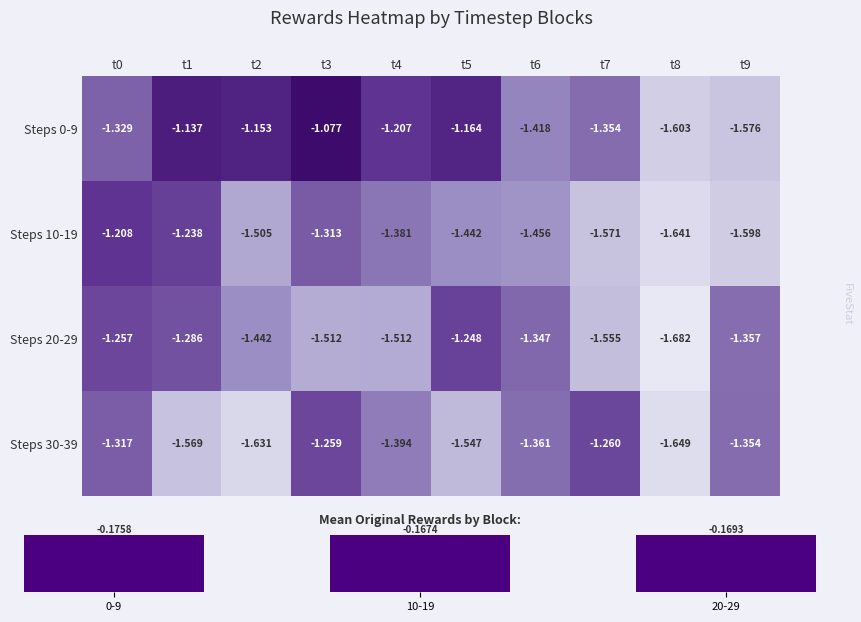

Reading left to right, list all the values displayed in this chart.

Steps 0-9: t0=-1.3	t1=-1.1	t2=-1.2	t3=-1.1	t4=-1.2	t5=-1.2	t6=-1.4	t7=-1.4	t8=-1.6	t9=-1.6
Steps 10-19: t0=-1.2	t1=-1.2	t2=-1.5	t3=-1.3	t4=-1.4	t5=-1.4	t6=-1.5	t7=-1.6	t8=-1.6	t9=-1.6
Steps 20-29: t0=-1.3	t1=-1.3	t2=-1.4	t3=-1.5	t4=-1.5	t5=-1.2	t6=-1.3	t7=-1.6	t8=-1.7	t9=-1.4
Steps 30-39: t0=-1.3	t1=-1.6	t2=-1.6	t3=-1.3	t4=-1.4	t5=-1.5	t6=-1.4	t7=-1.3	t8=-1.6	t9=-1.4